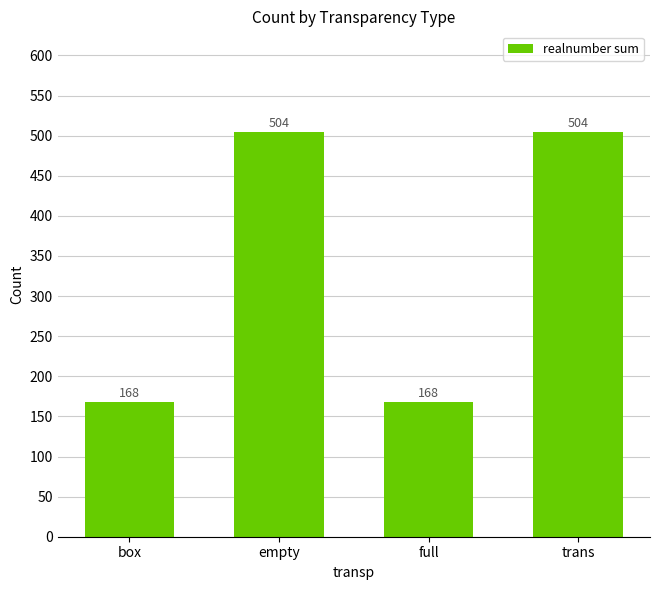

What is the greatest value displayed?

504